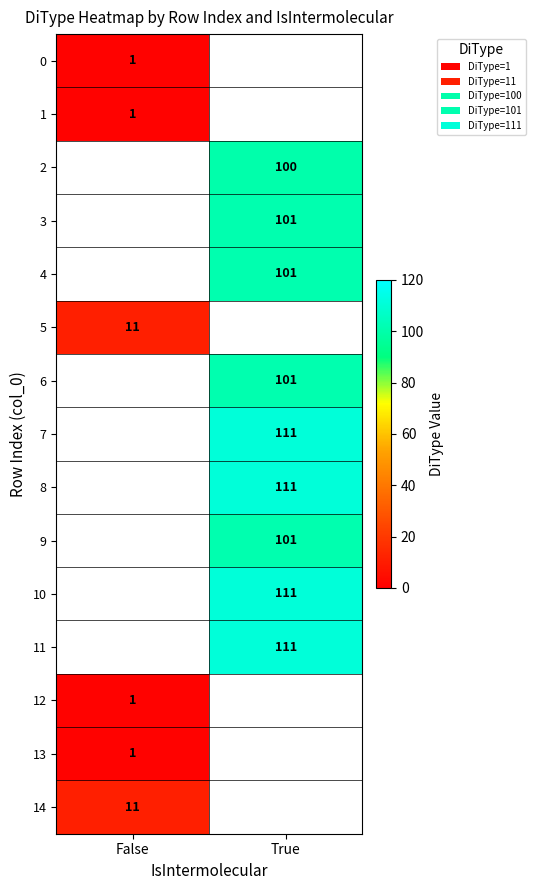

Is it true that 6 equals 101 at True?

True